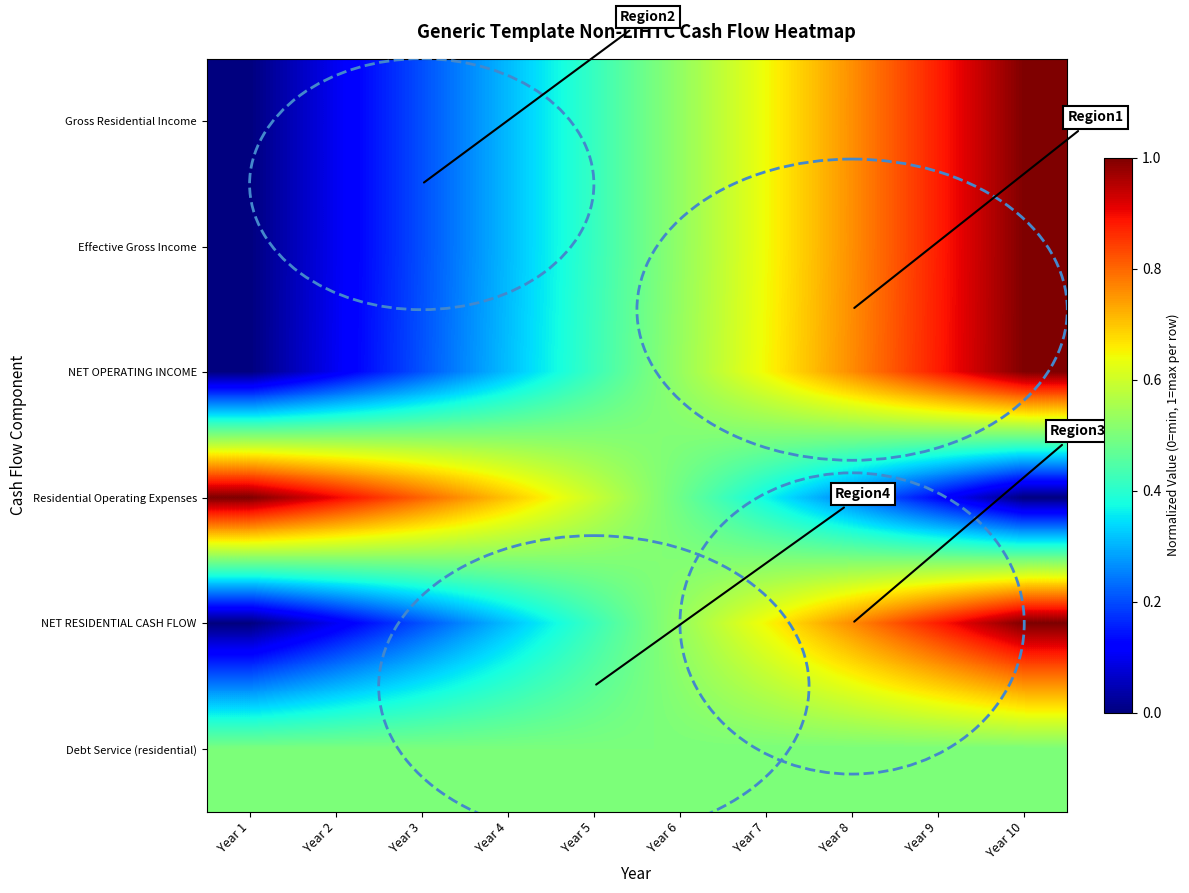

At which category does the chart reach its minimum across all series?

Year 1